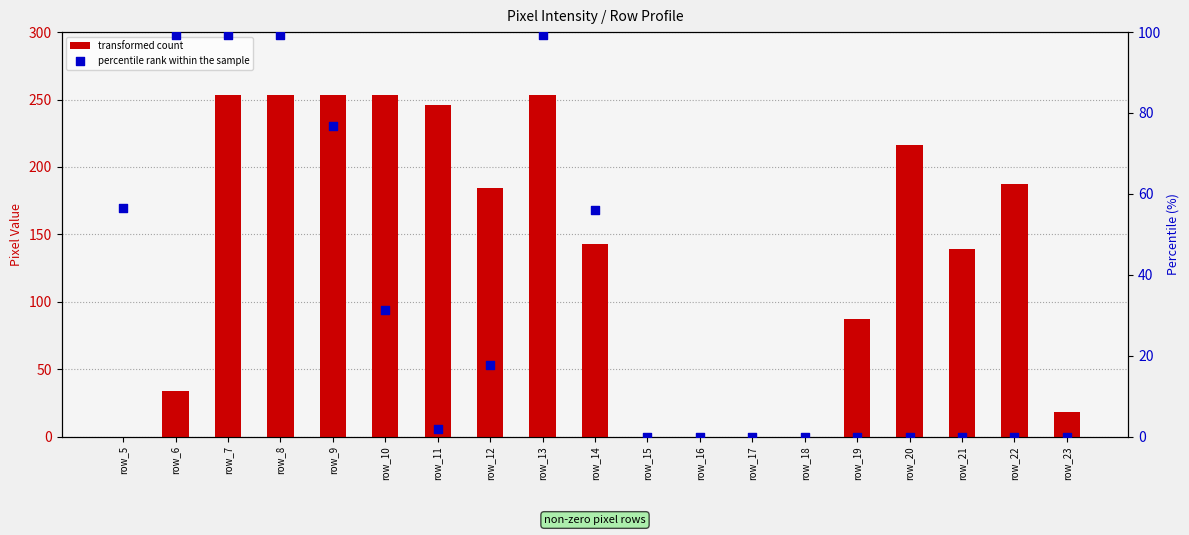

Which series has the largest Y range (max minus min)?

transformed count